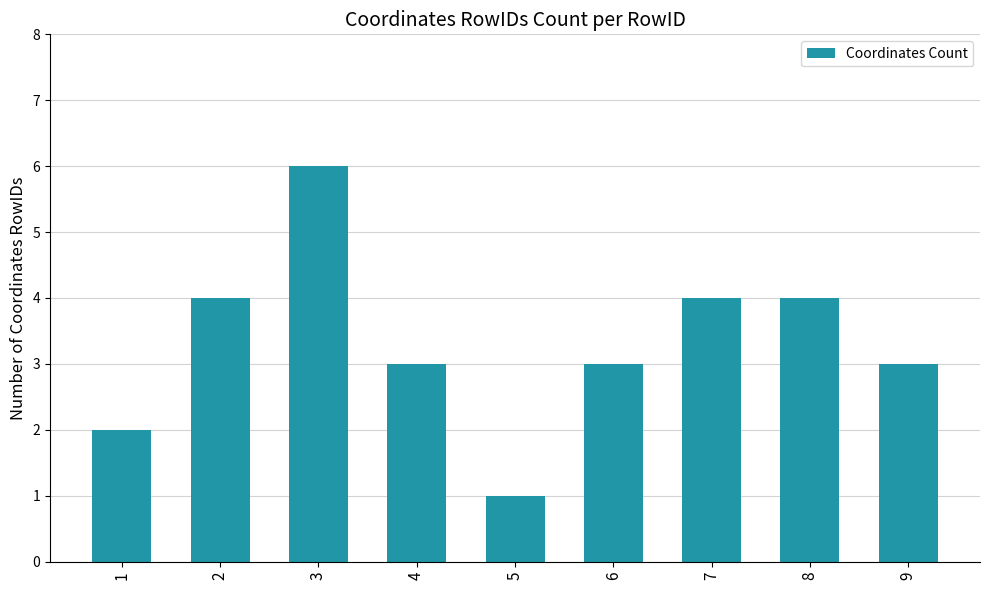

What is the difference between the maximum and minimum values?

5